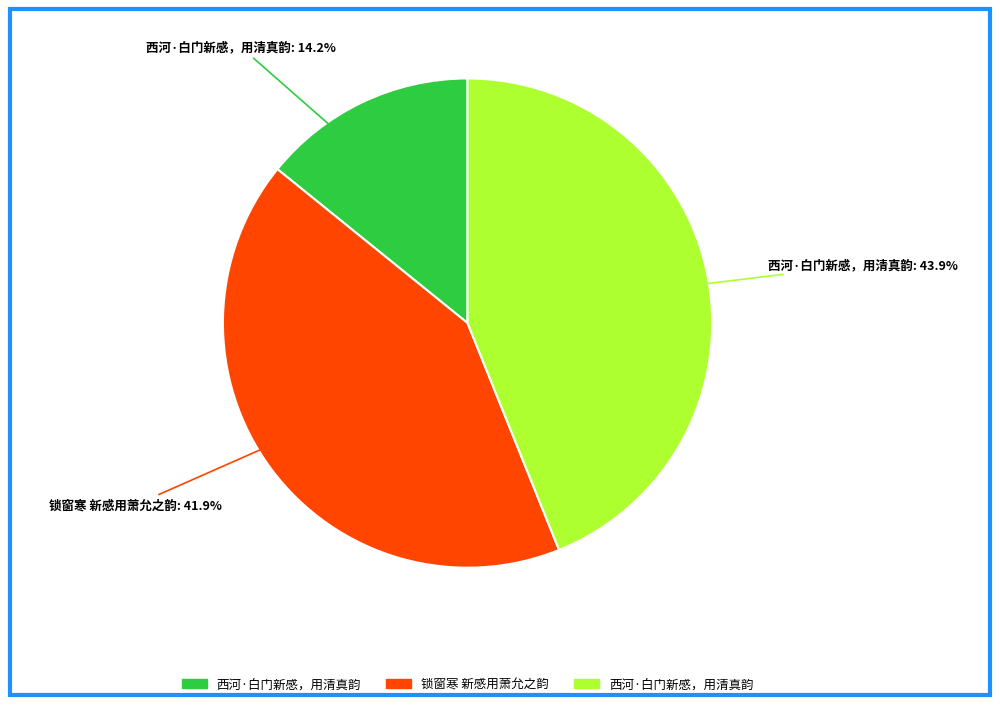

Is there a majority slice in this chart?

No